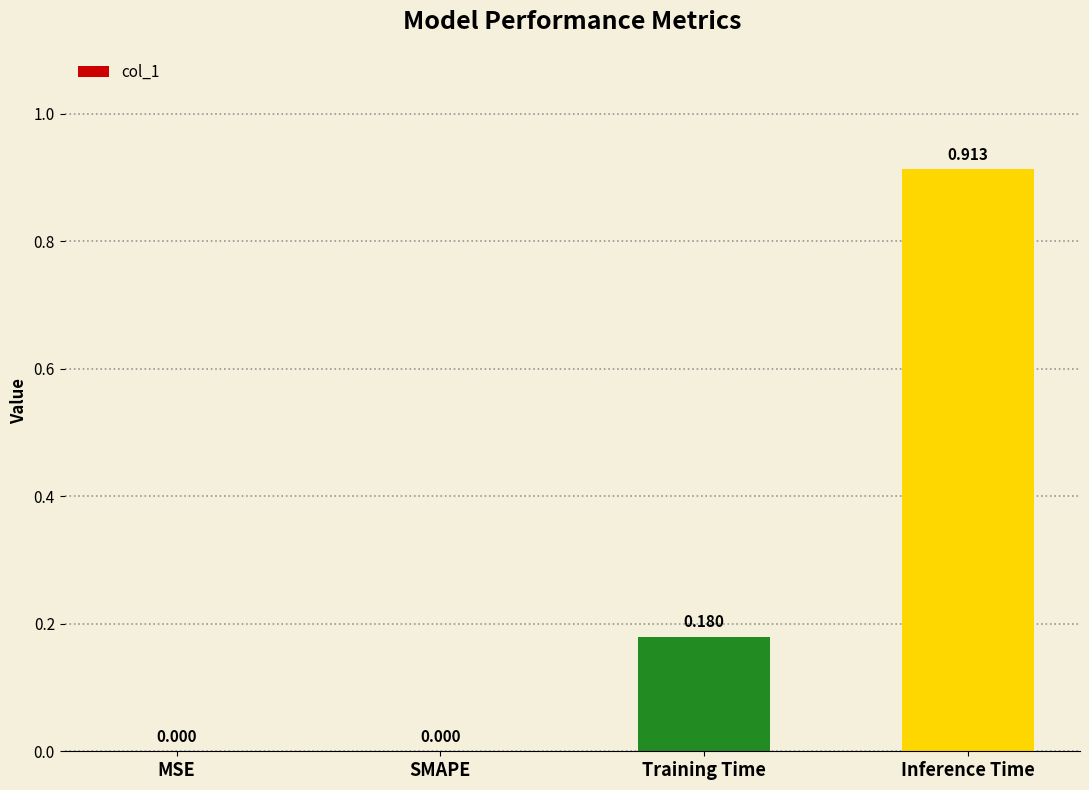

Which has a higher value, SMAPE or Inference Time?

Inference Time